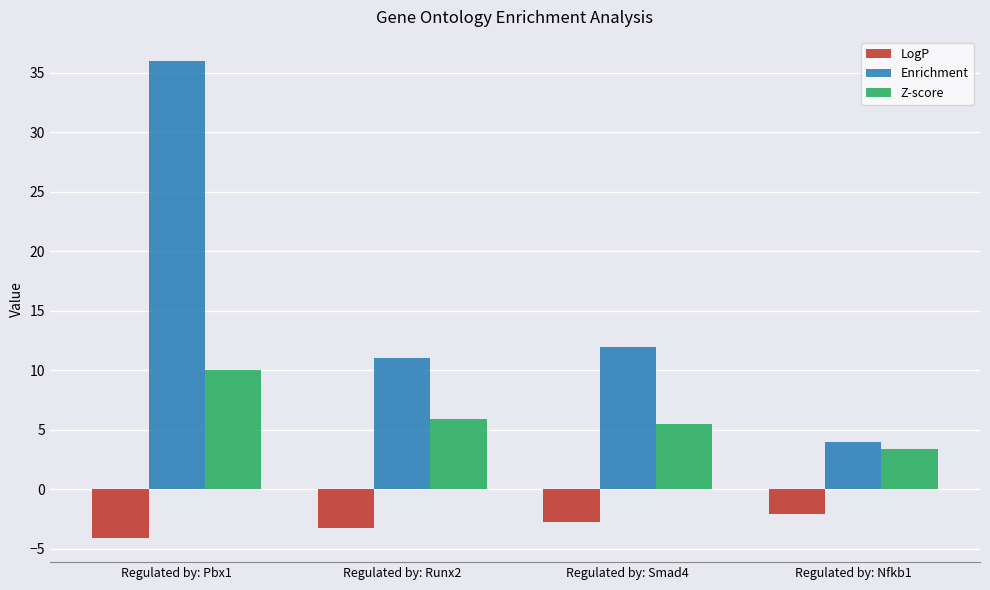

The value of Enrichment at Regulated by: Pbx1 is 36.0. True or false?

True